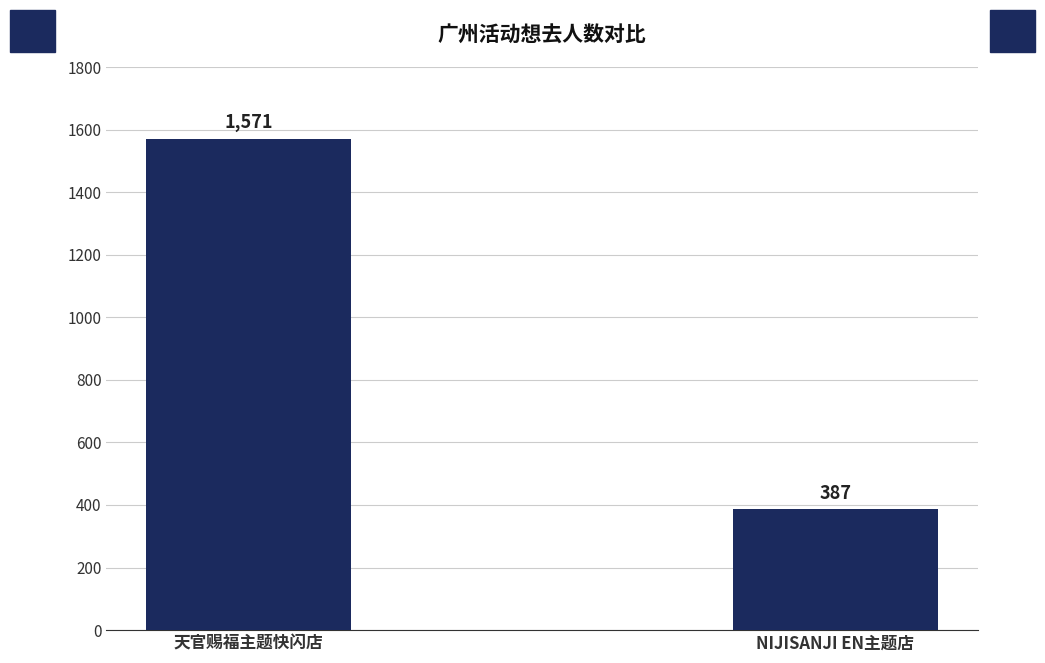

List the labels in order of value, largest first.

天官赐福主题快闪店, NIJISANJI EN主题店